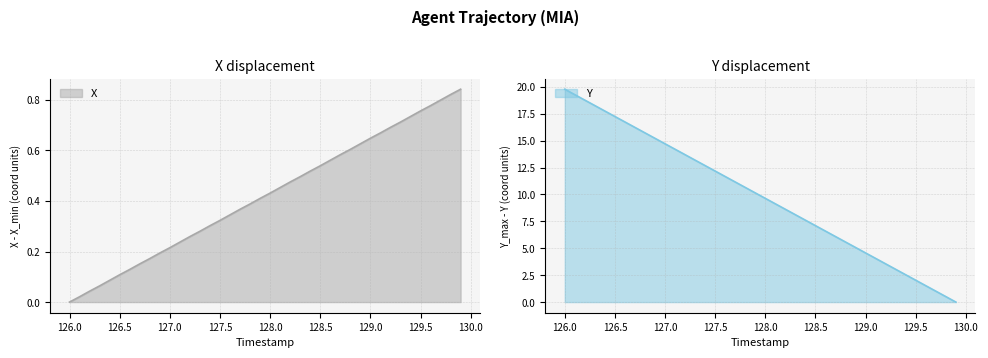

True or false: Y has more than 1 points higher than both neighbors.

False